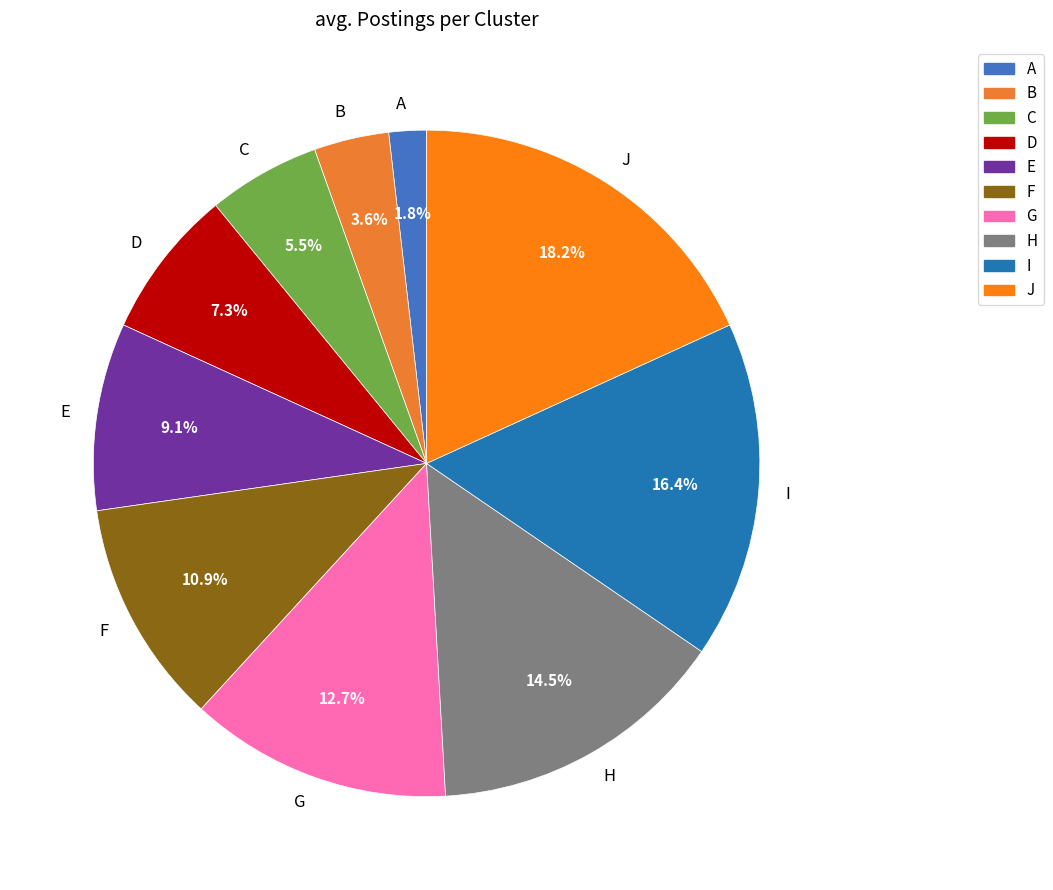

How many slices are in this pie chart?

10